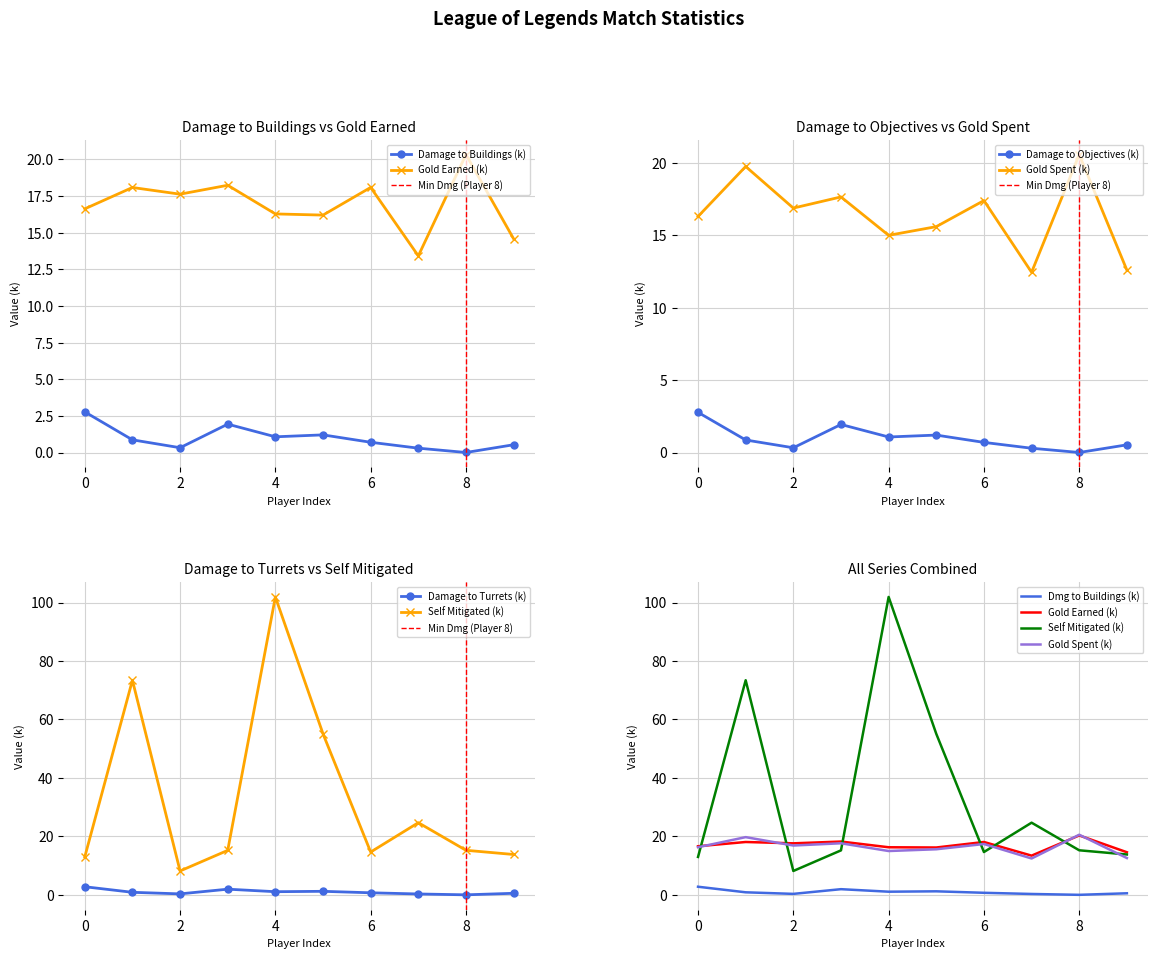

Reading left to right, list all the values displayed in this chart.

damageDealtToBuildings: 0=2.8	1=0.9	2=0.3	3=1.9	4=1.1	5=1.2	6=0.7	7=0.3	8=0.0	9=0.5
damageDealtToObjectives: 0=2.8	1=0.9	2=0.3	3=1.9	4=1.1	5=1.2	6=0.7	7=0.3	8=0.0	9=0.5
damageDealtToTurrets: 0=2.8	1=0.9	2=0.3	3=1.9	4=1.1	5=1.2	6=0.7	7=0.3	8=0.0	9=0.5
damageSelfMitigated: 0=13.0	1=73.4	2=8.2	3=15.2	4=101.9	5=55.1	6=14.7	7=24.7	8=15.2	9=13.8
goldEarned: 0=16.6	1=18.1	2=17.6	3=18.2	4=16.3	5=16.2	6=18.1	7=13.4	8=20.3	9=14.6
goldSpent: 0=16.3	1=19.8	2=16.9	3=17.6	4=15.0	5=15.6	6=17.4	7=12.4	8=20.6	9=12.6